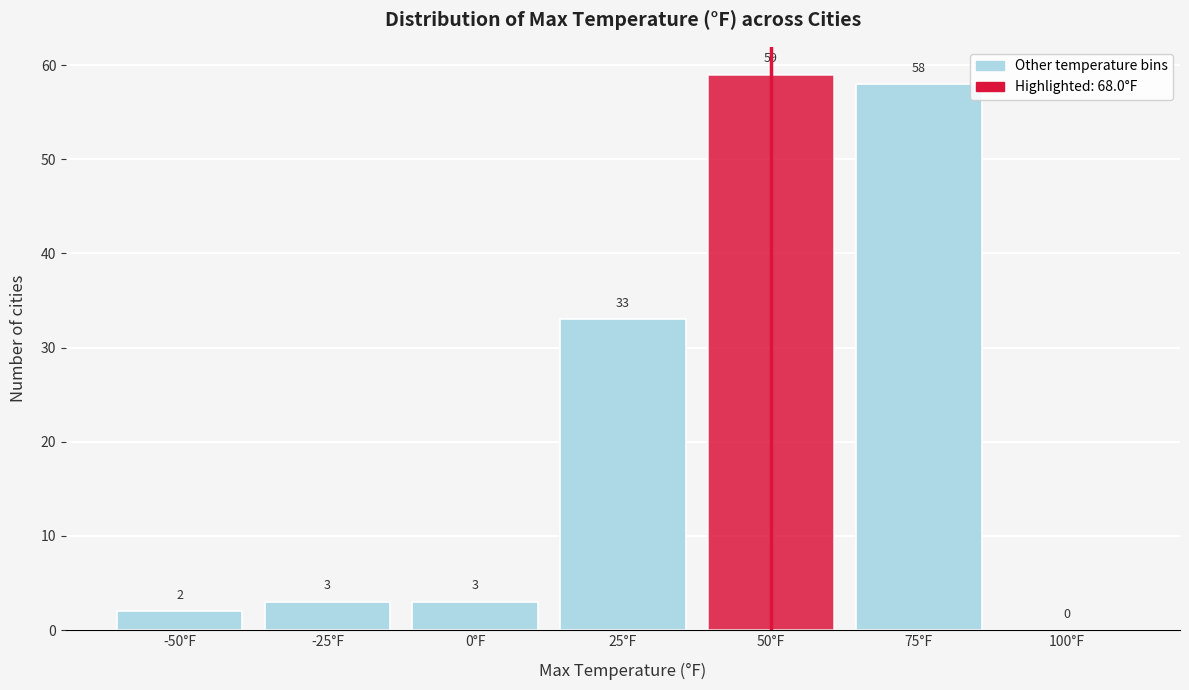

Reading left to right, transcribe all the data shown in this chart.

-50°F=2	-25°F=3	0°F=3	25°F=33	50°F=59	75°F=58	100°F=0